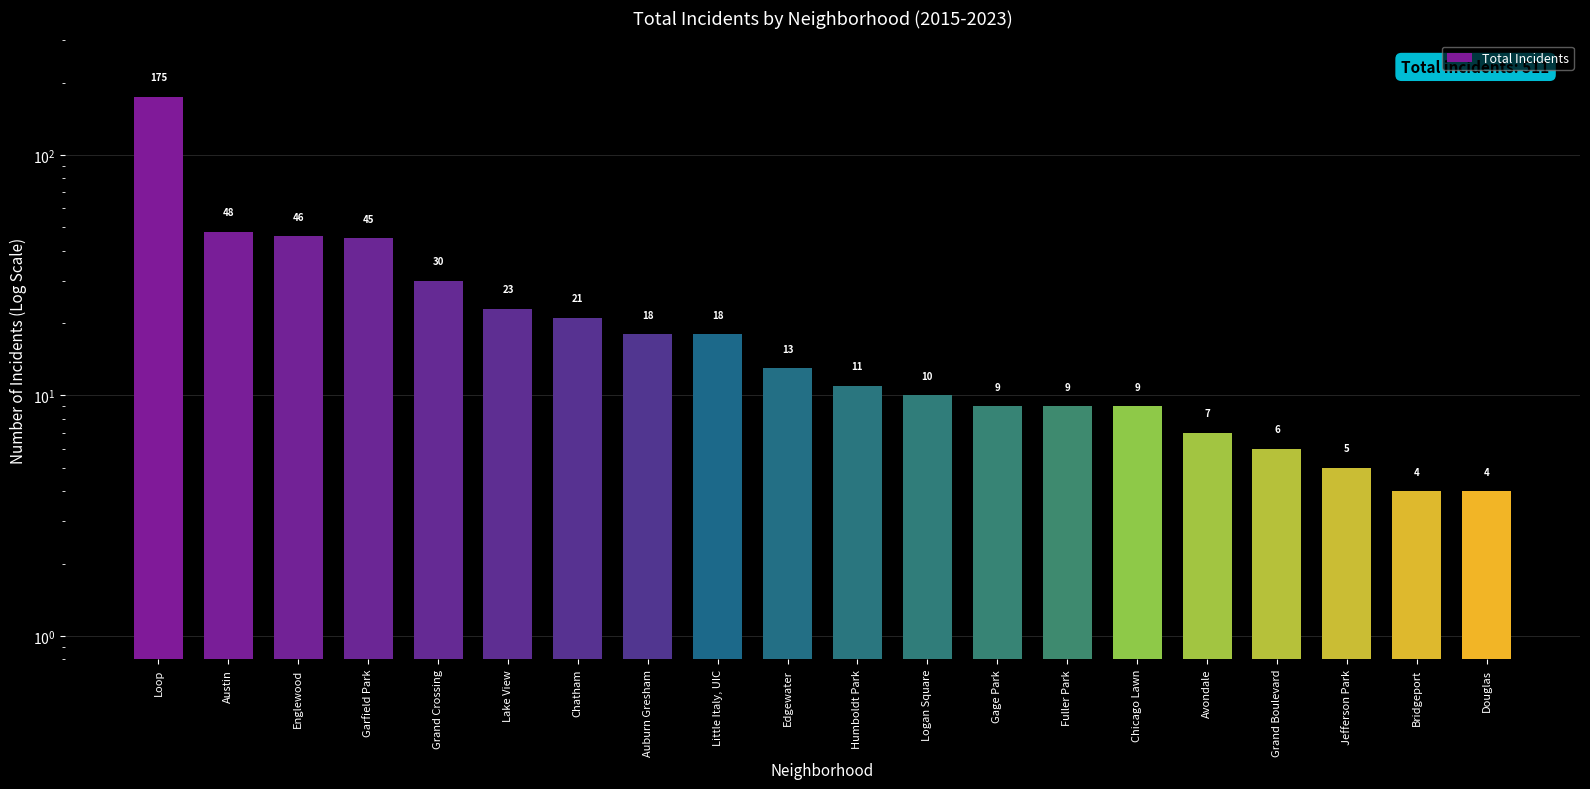

List the labels in order of value, smallest first.

Bridgeport, Douglas, Jefferson Park, Grand Boulevard, Avondale, Gage Park, Fuller Park, Chicago Lawn, Logan Square, Humboldt Park, Edgewater, Auburn Gresham, Little Italy, UIC, Chatham, Lake View, Grand Crossing, Garfield Park, Englewood, Austin, Loop